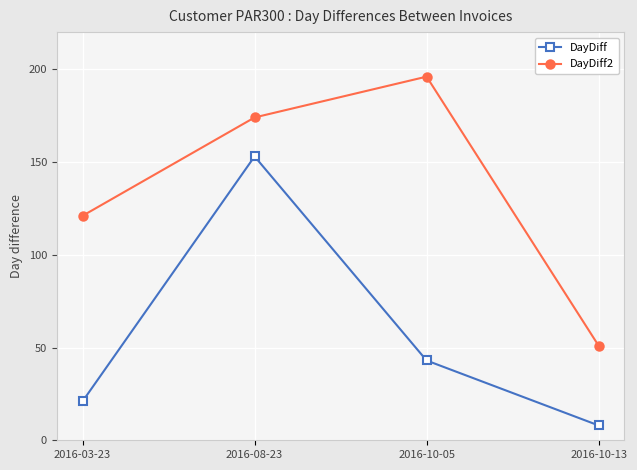

True or false: DayDiff and DayDiff2 intersect in this chart.

False